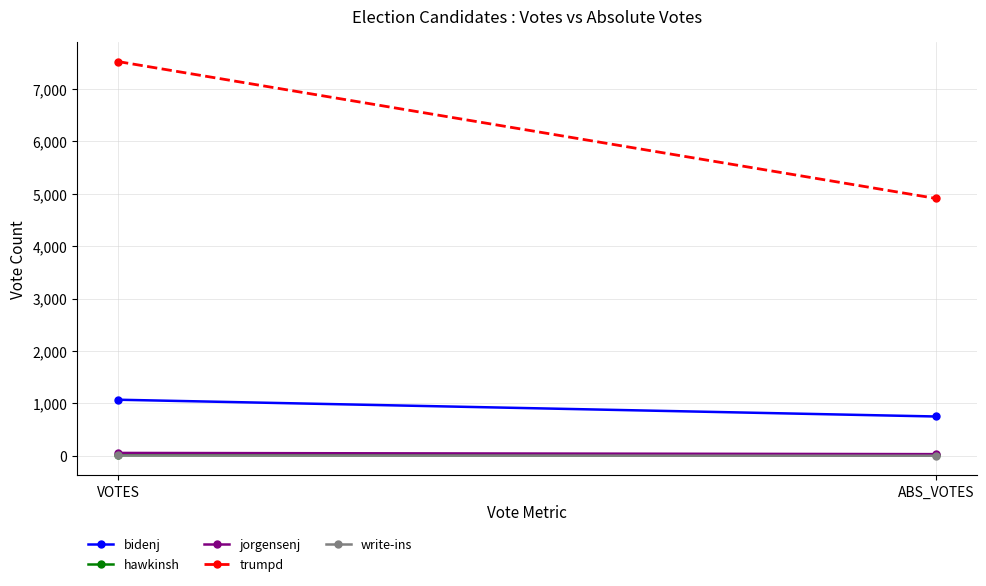

What is the average value of the bidenj series?

912